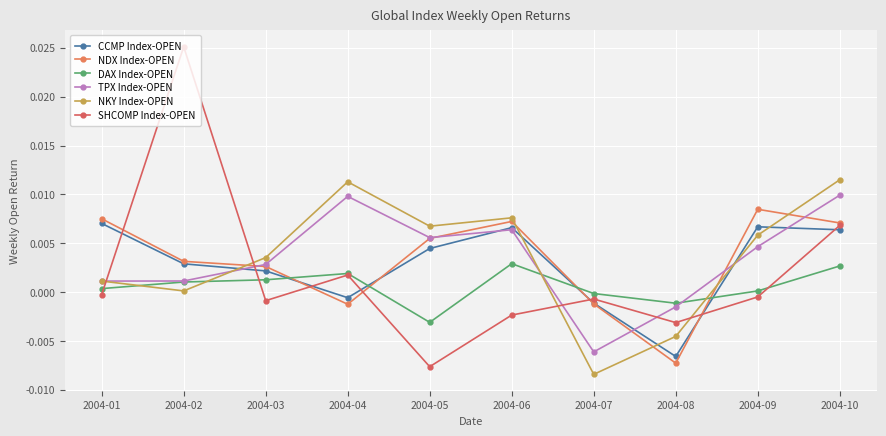

True or false: DAX Index-OPEN has more than 0 points higher than both neighbors.

True